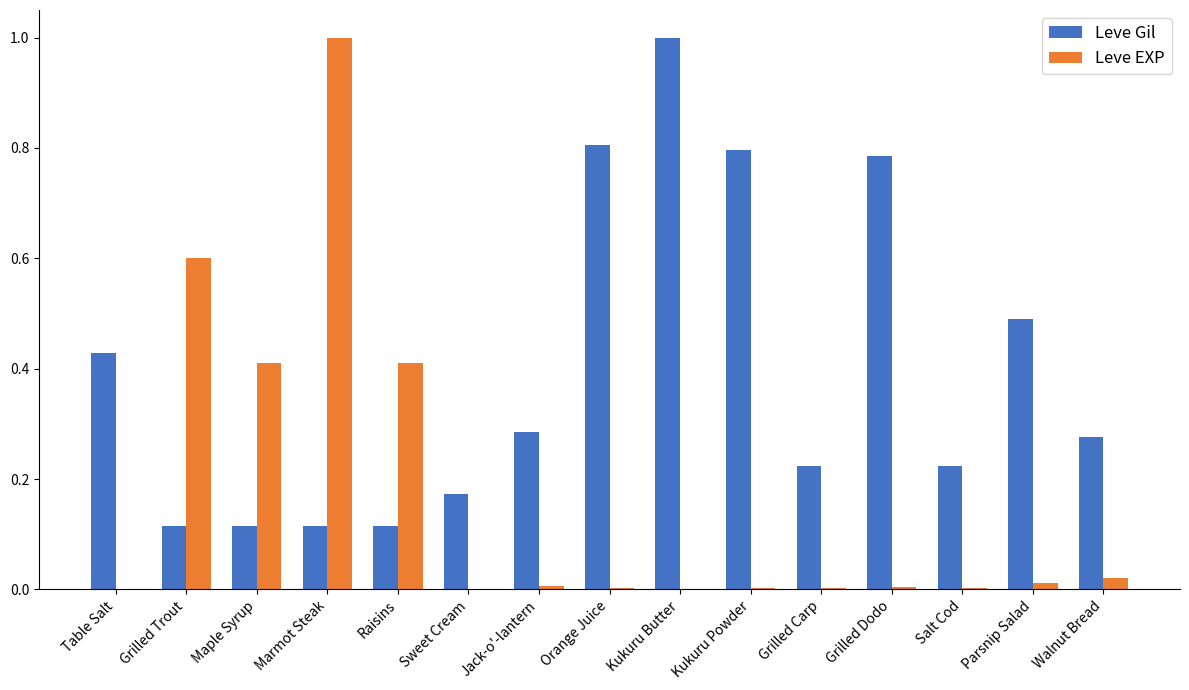

The Leve Gil series shows 1.5 at Kukuru Butter. True or false?

False